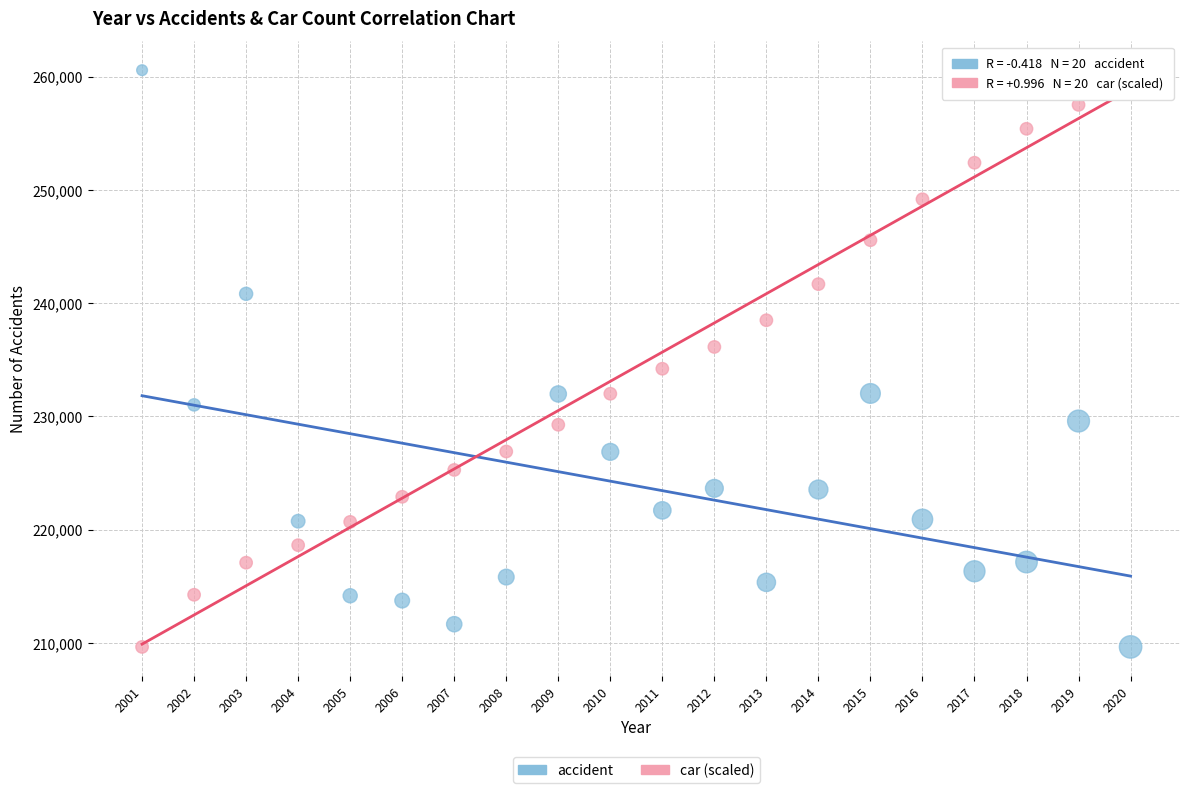

What is the X range (max minus min) for the scatter plot?

19.0